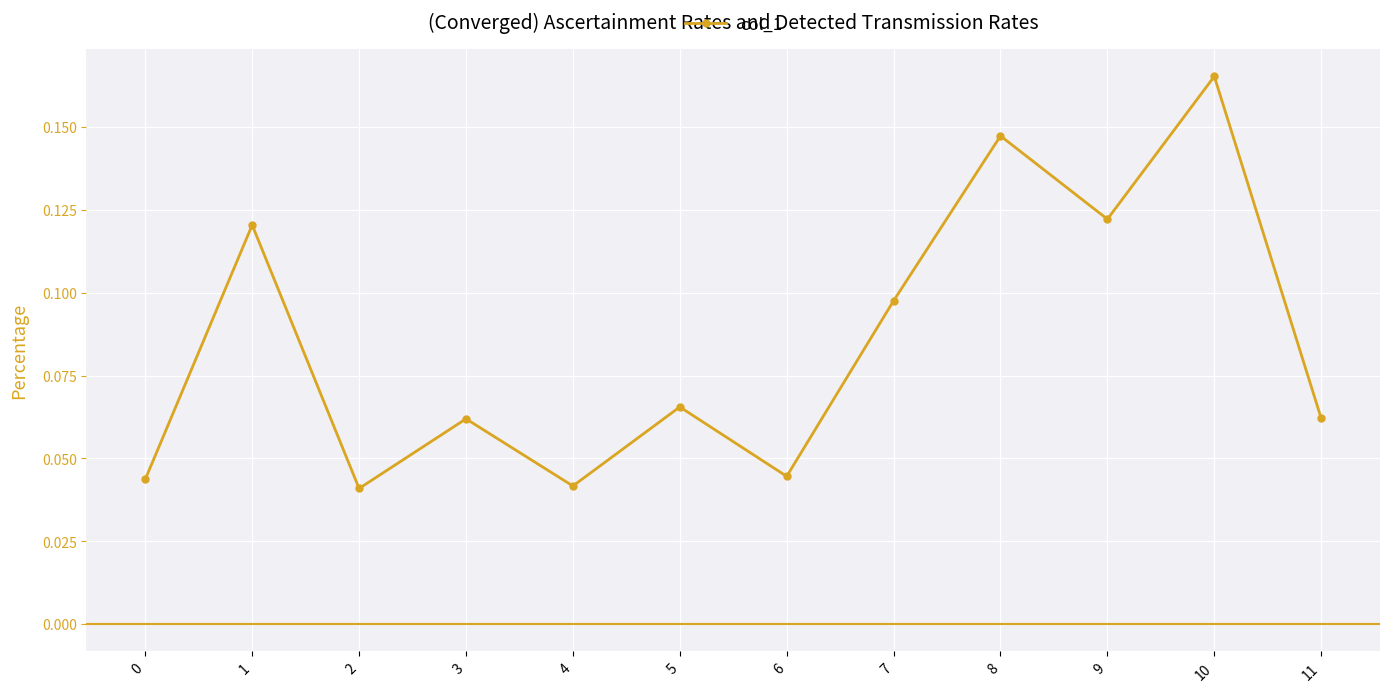

At which category does the data reach its first local peak?

1